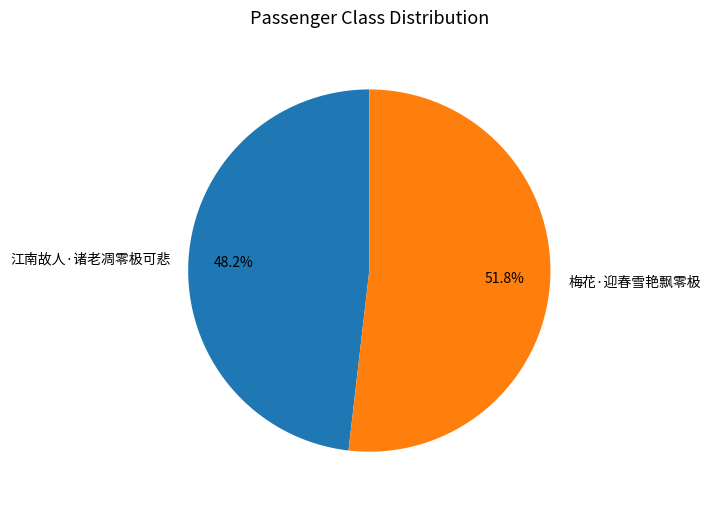

To the nearest percent, what percentage of the pie is 江南故人·诸老凋零极可悲?

48%